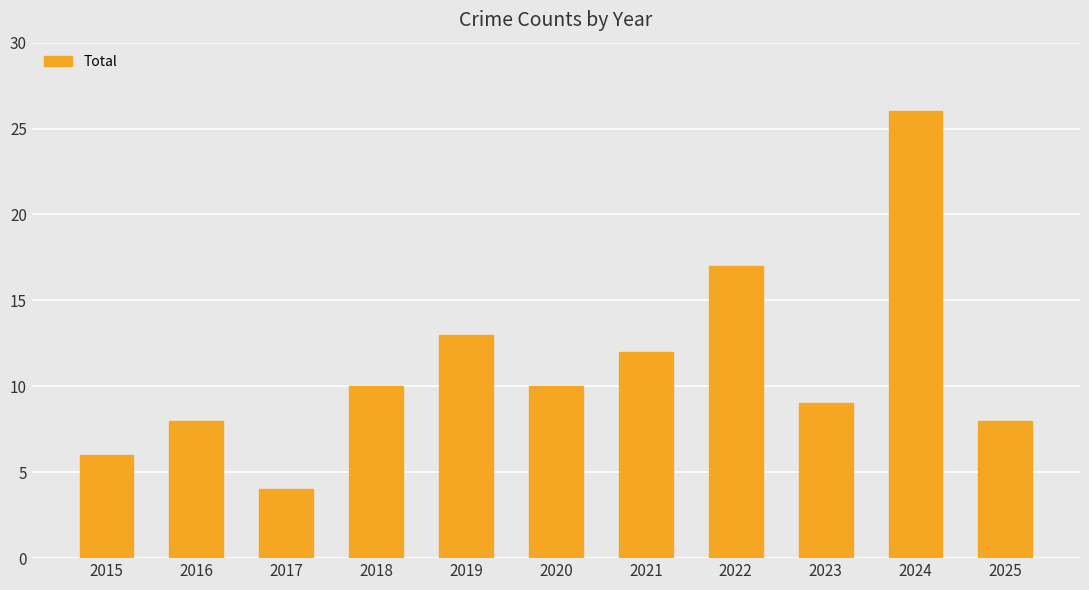

Between 2018 and 2015, which is larger?

2018